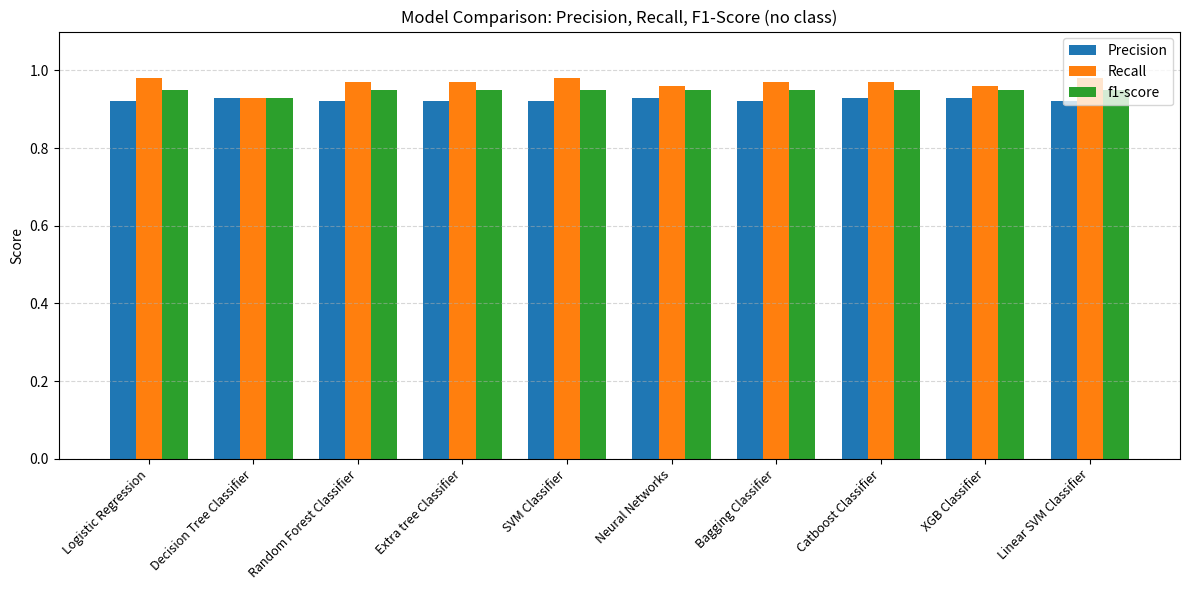

Rank the series by their maximum value, from highest to lowest.

Recall, f1-score, Precision